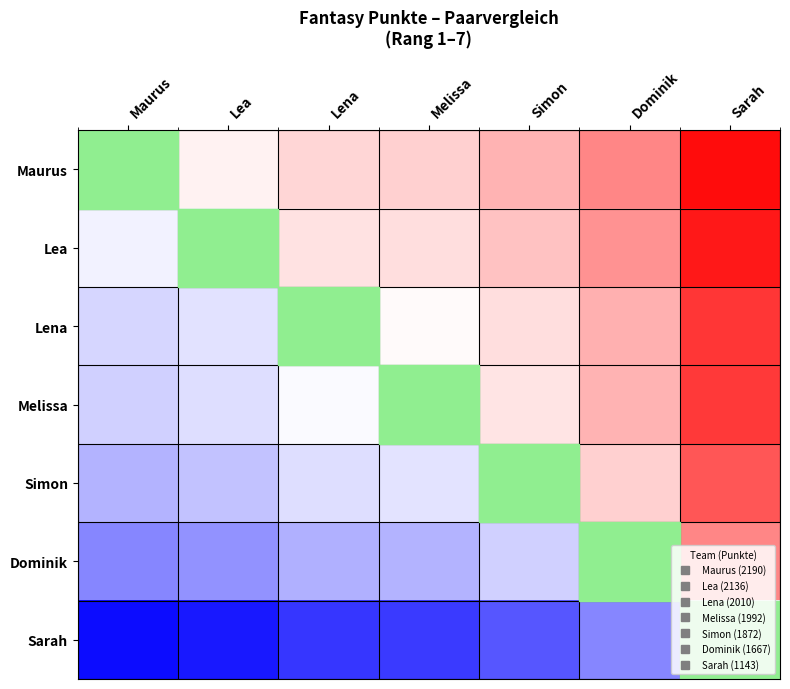

What is the difference between the highest and lowest values at Lena?

1047